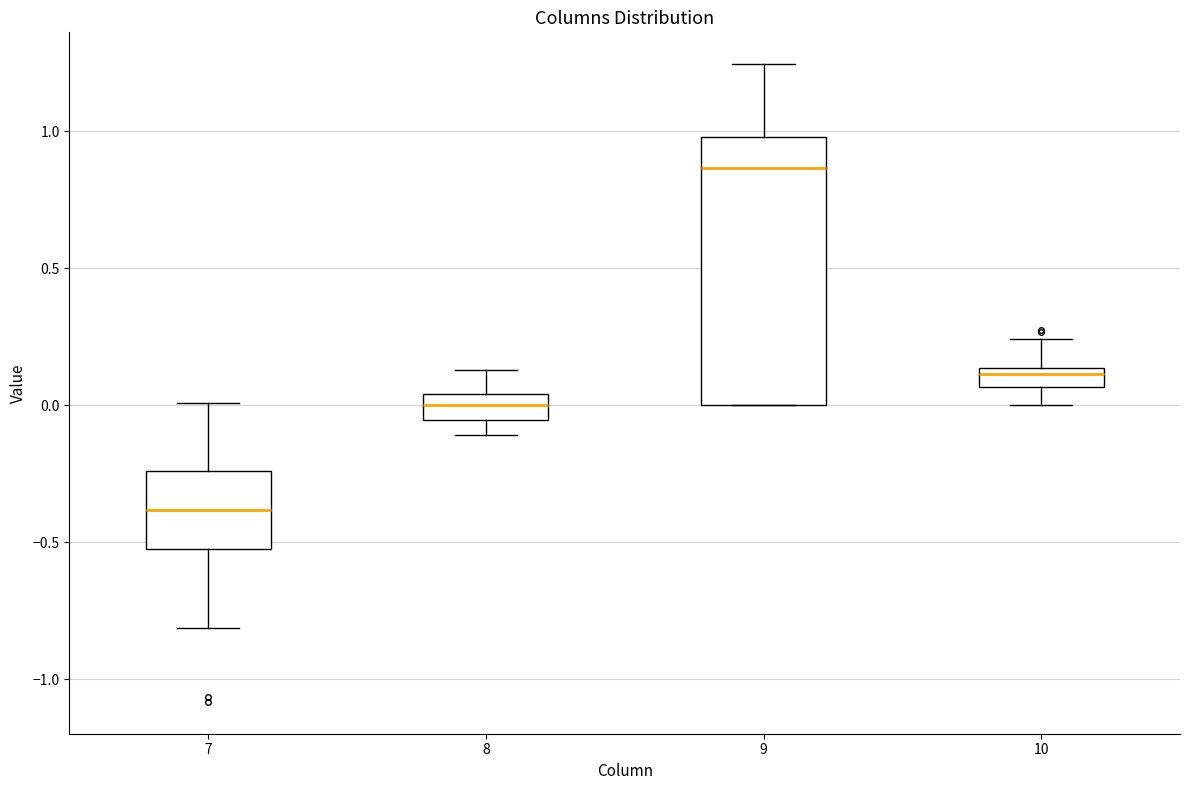

Which box is the tallest, from its lower edge to its upper edge?

9